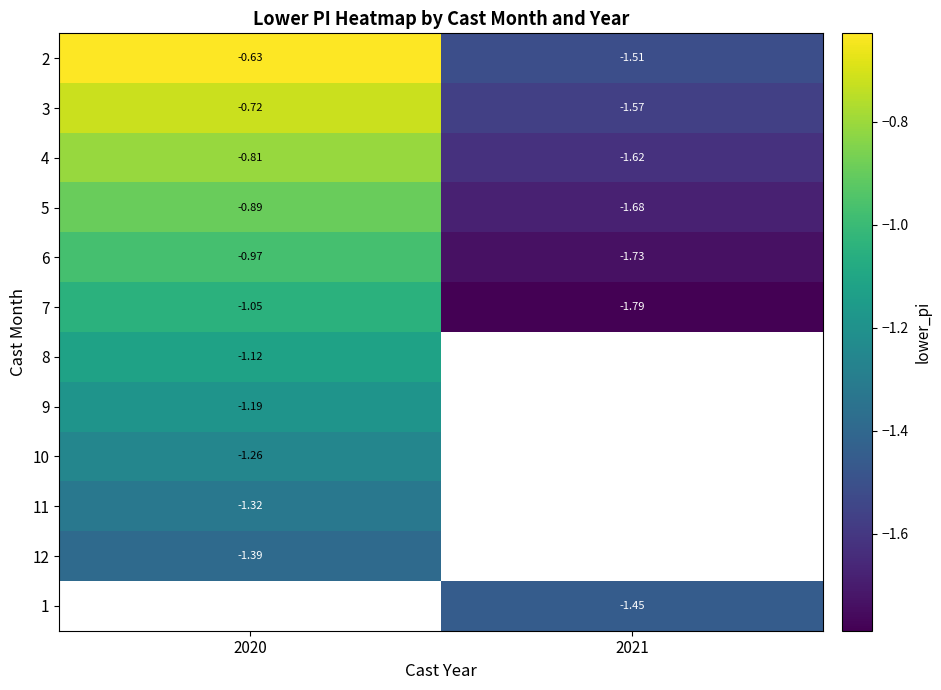

What is the minimum value shown in the chart?

-1.8